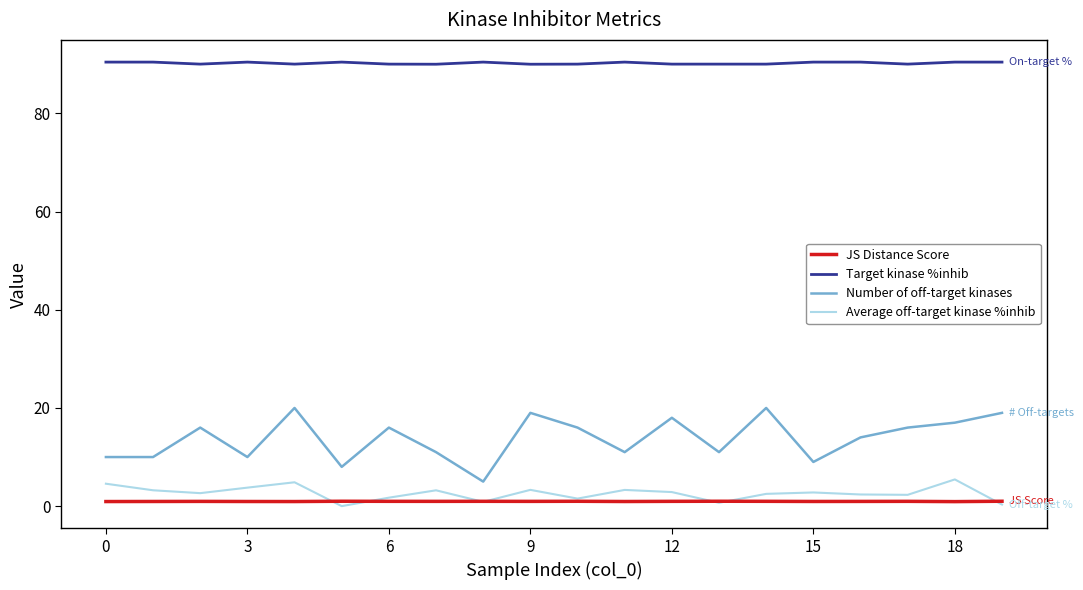

True or false: Number of off-target kinases and Average off-target kinase %inhib cross at least once.

False